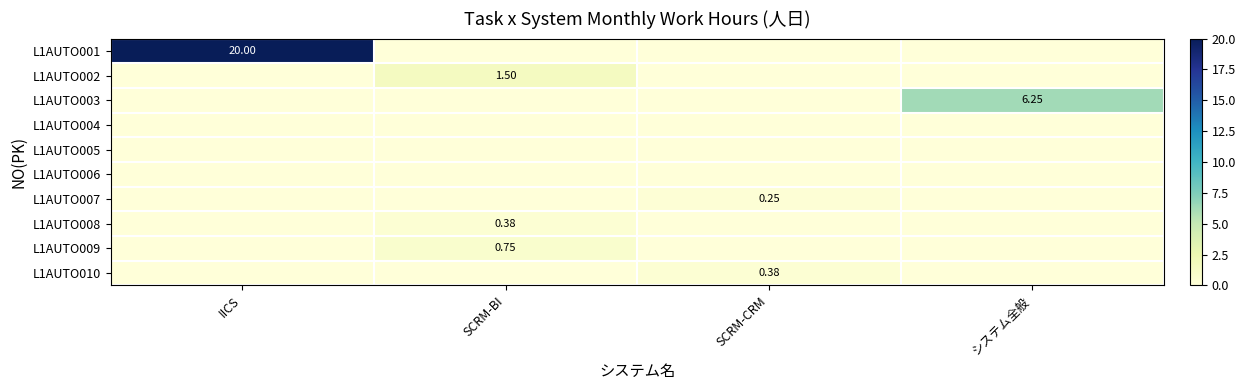

Is the value of L1AUTO010 at SCRM-CRM greater than the value of L1AUTO003 at SCRM-CRM?

Yes